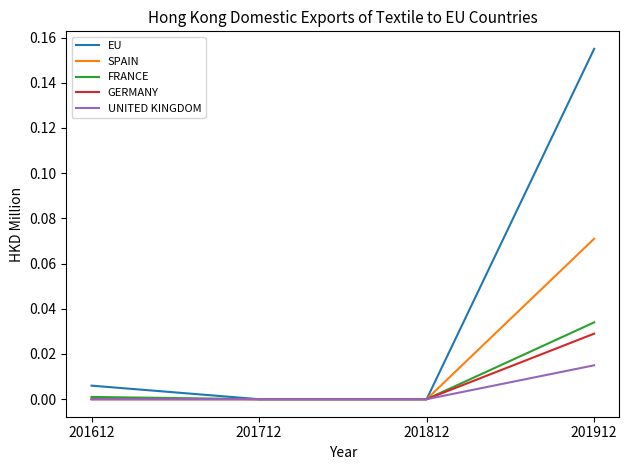

At which category is the sum across all series the highest?

201912